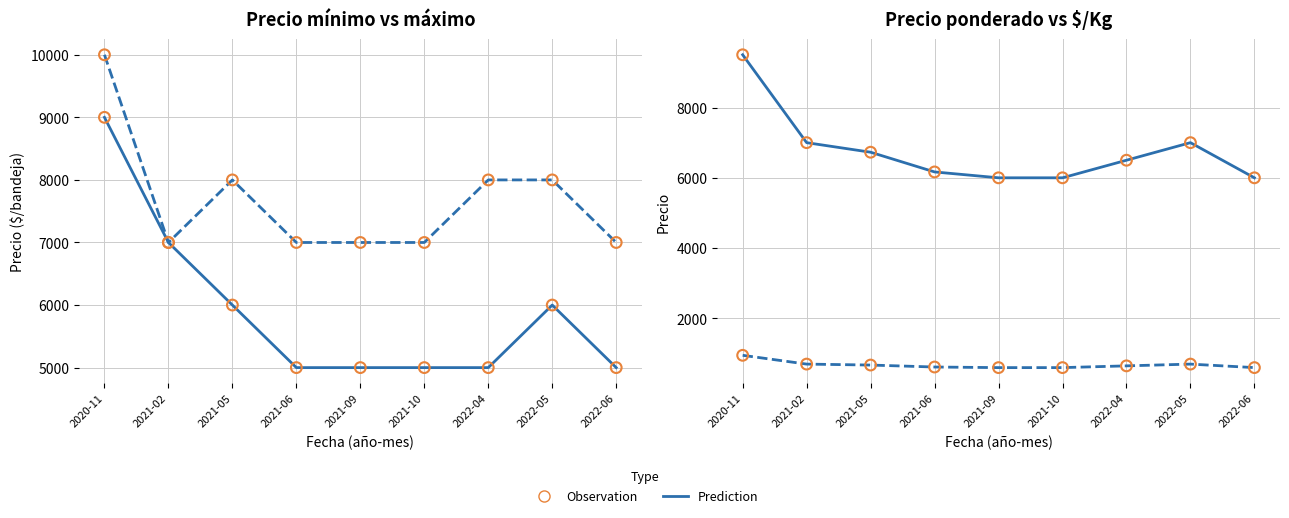

At which category is the sum across all series the highest?

2020-11